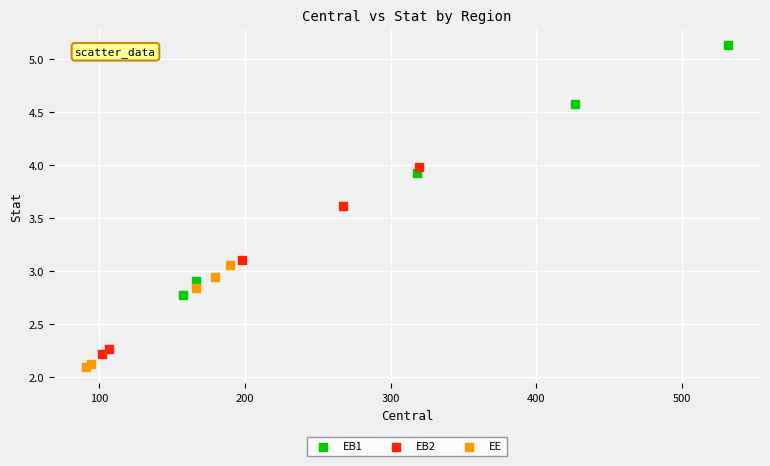

Which series contains the lowest Y value?

EE